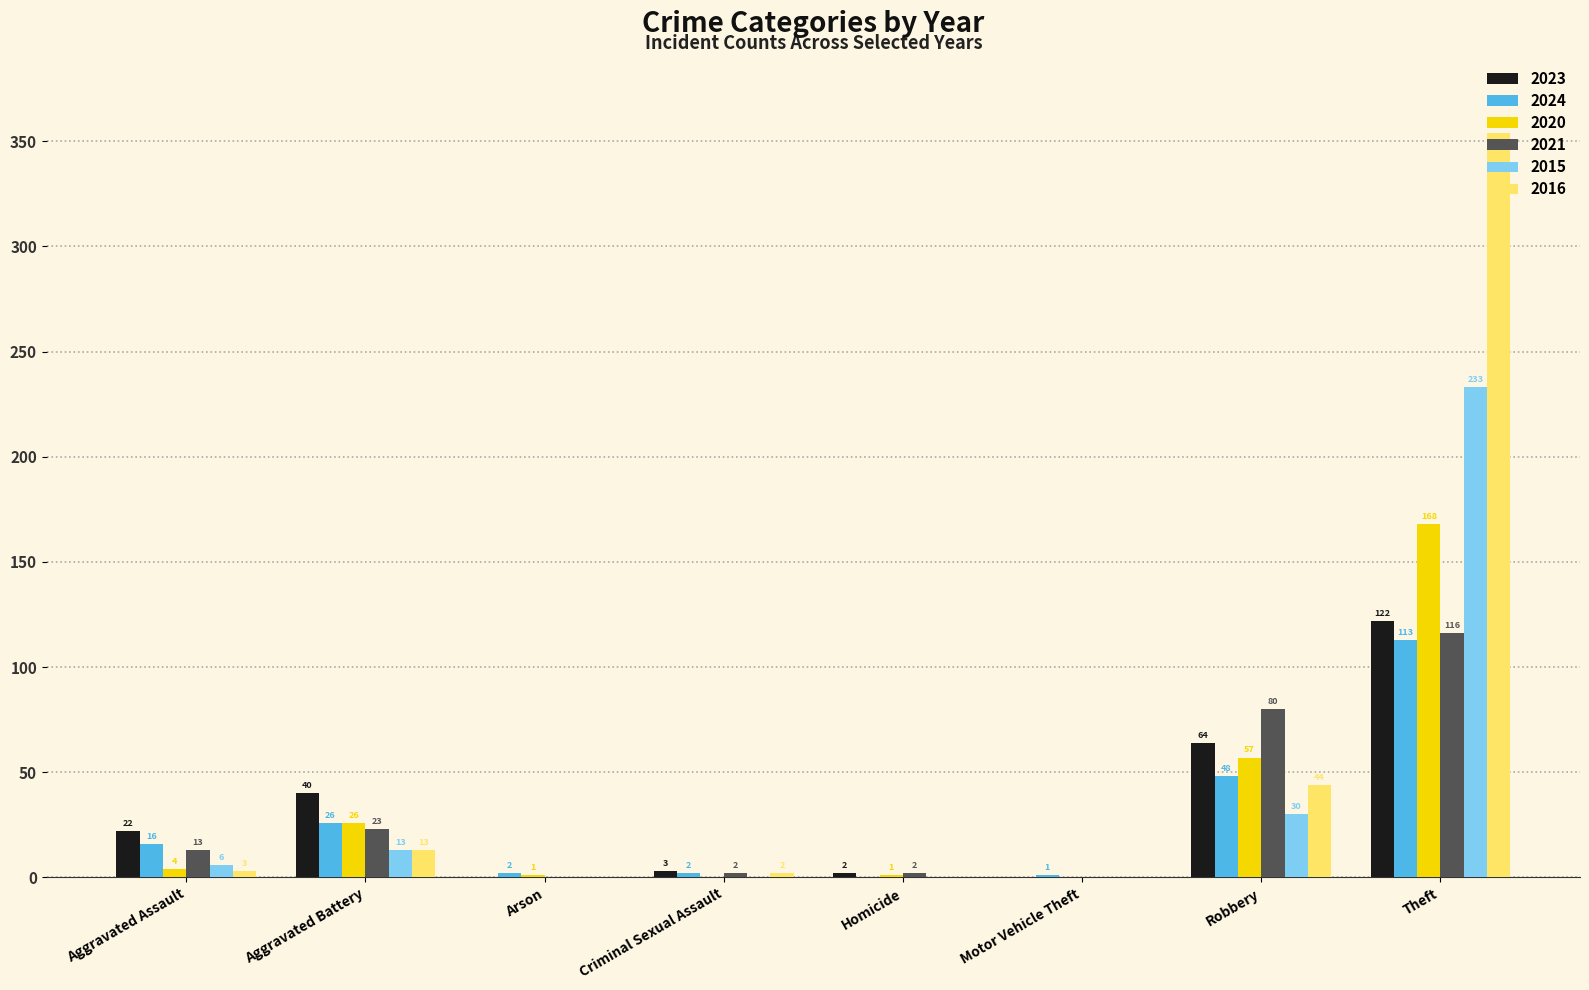

What is the maximum value shown in the chart?

354